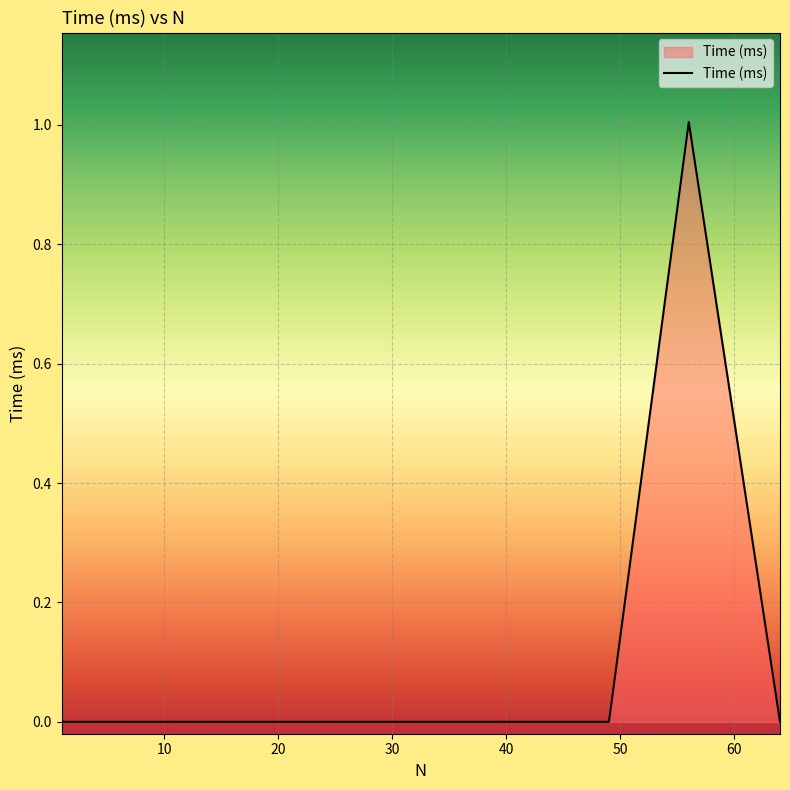

What is the difference between the maximum and minimum values?

1.0